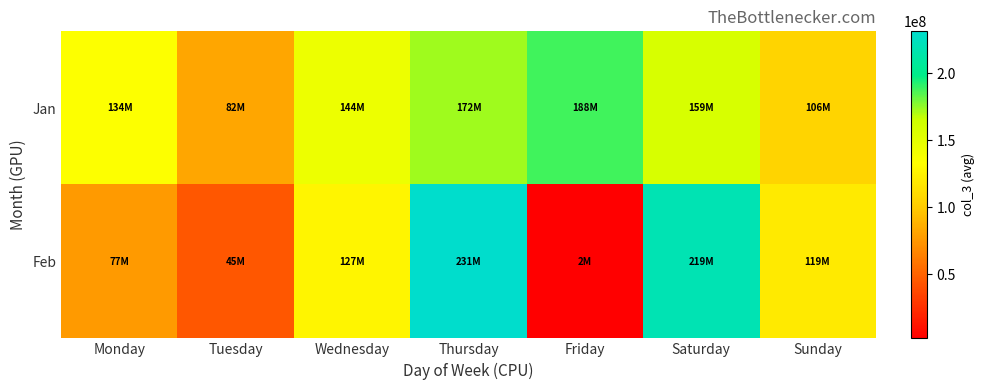

At Thursday, list the series in order from largest to smallest.

Feb, Jan